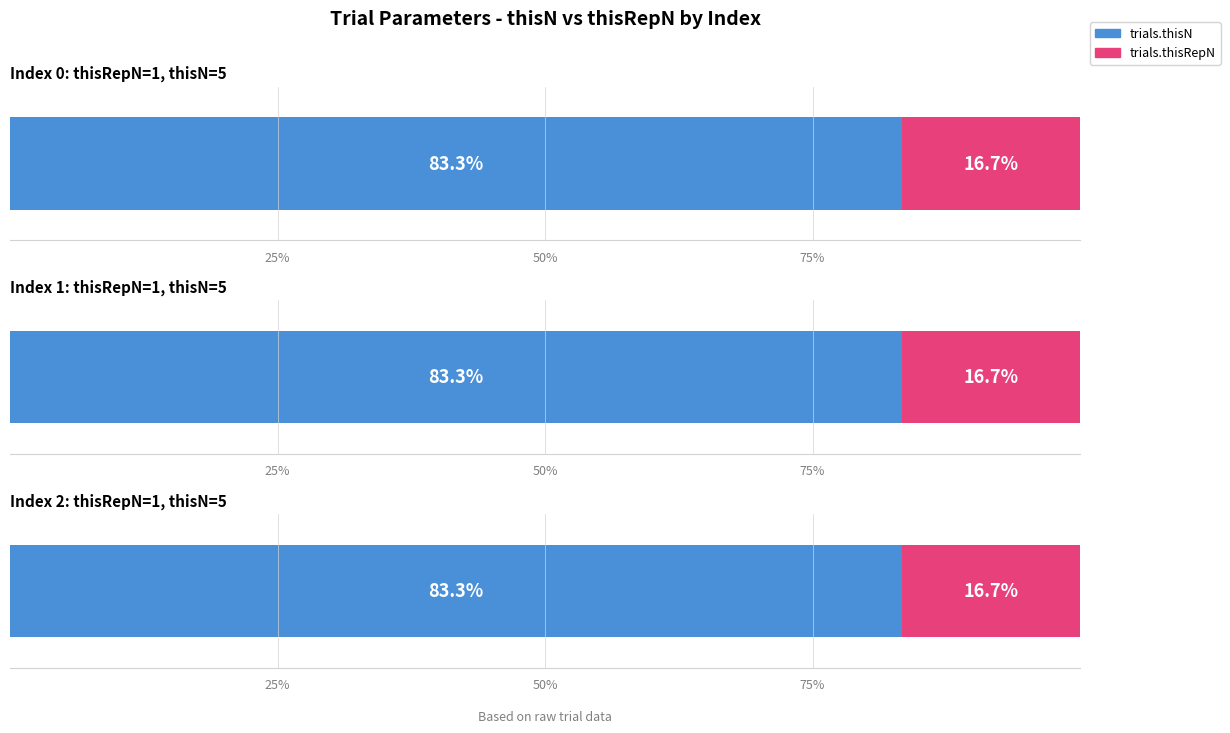

What is the sum of all participant values?

3